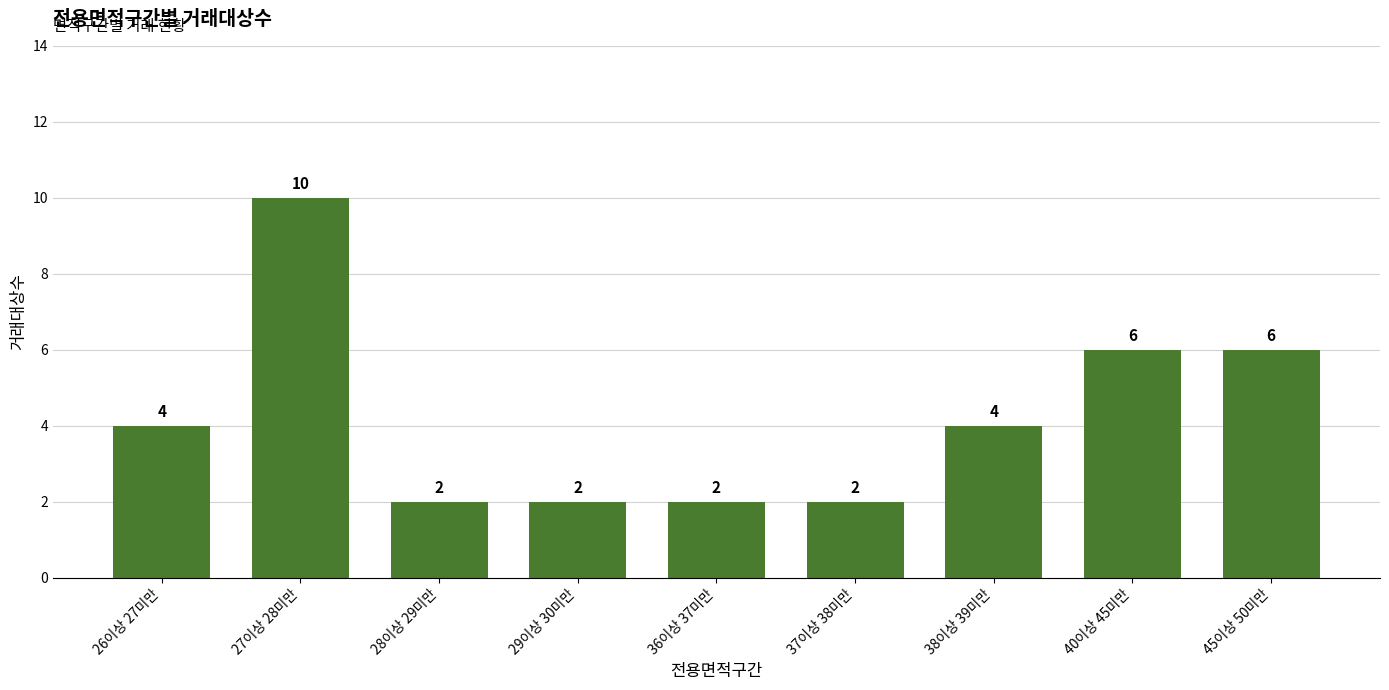

What is the ratio of the value at 29이상 30미만 to the value at 45이상 50미만?

0.3